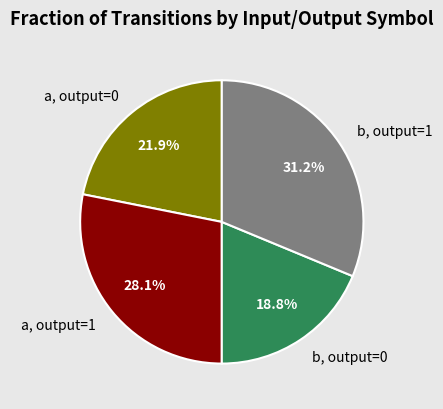

Approximately how many times larger is the value at b, output=1 compared to a, output=1?

1.1